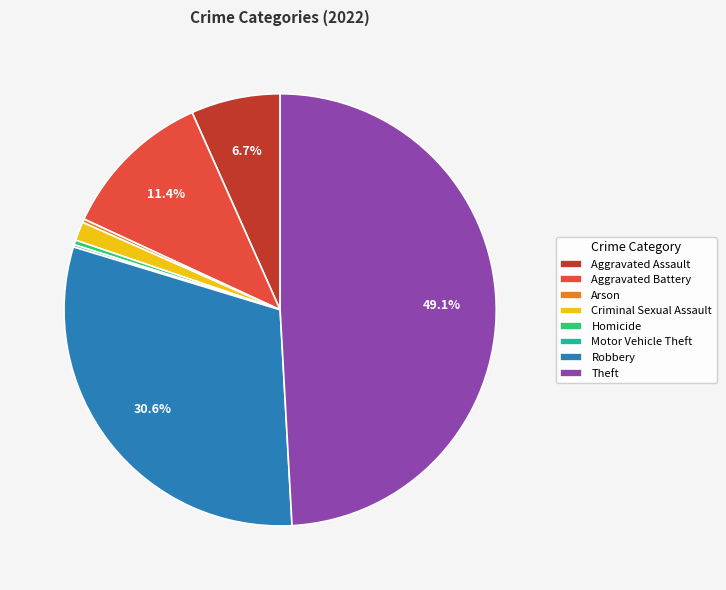

Approximately how many times larger is the value at Robbery compared to Homicide?

87.0